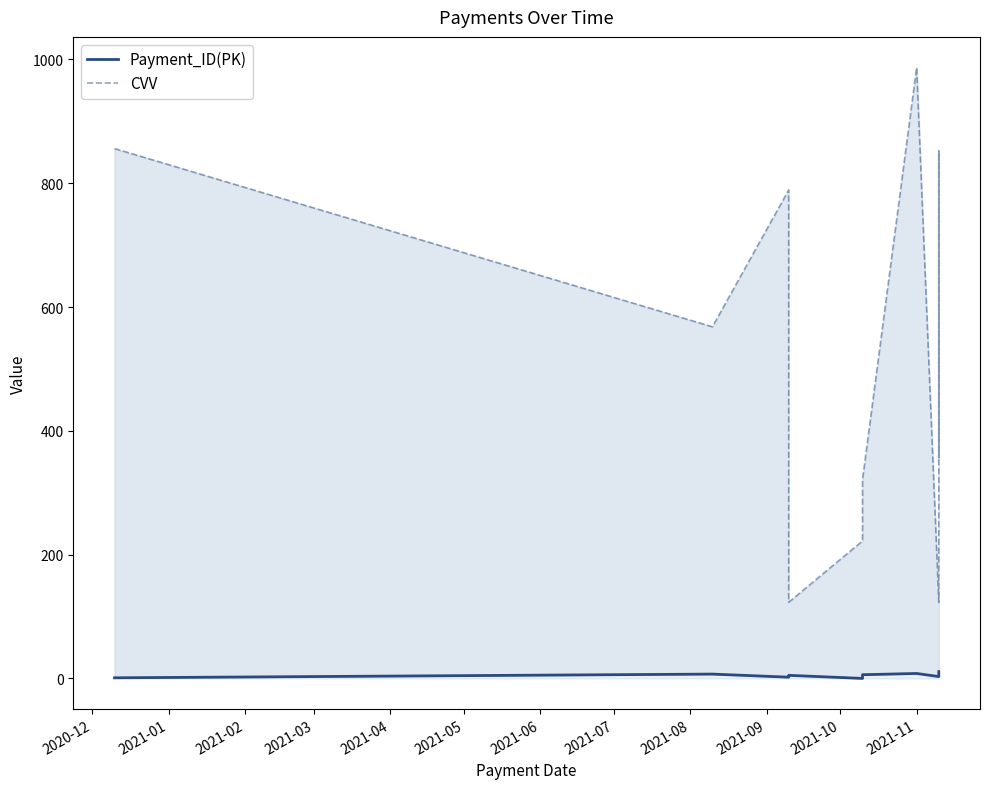

True or false: CVV and Payment_ID(PK) cross at least once.

False